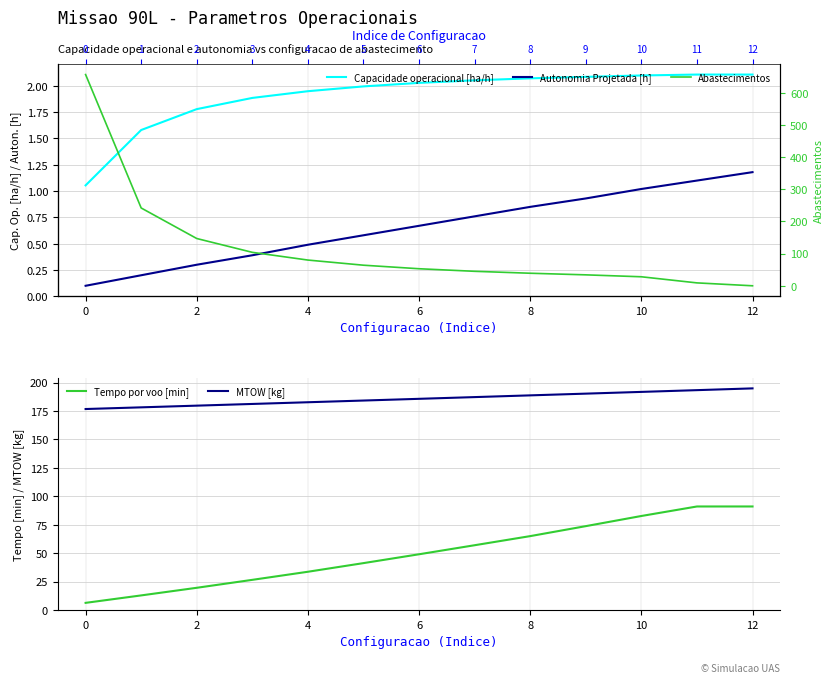

Is it true that Tempo por voo [min] equals 65.0 at 8?

True